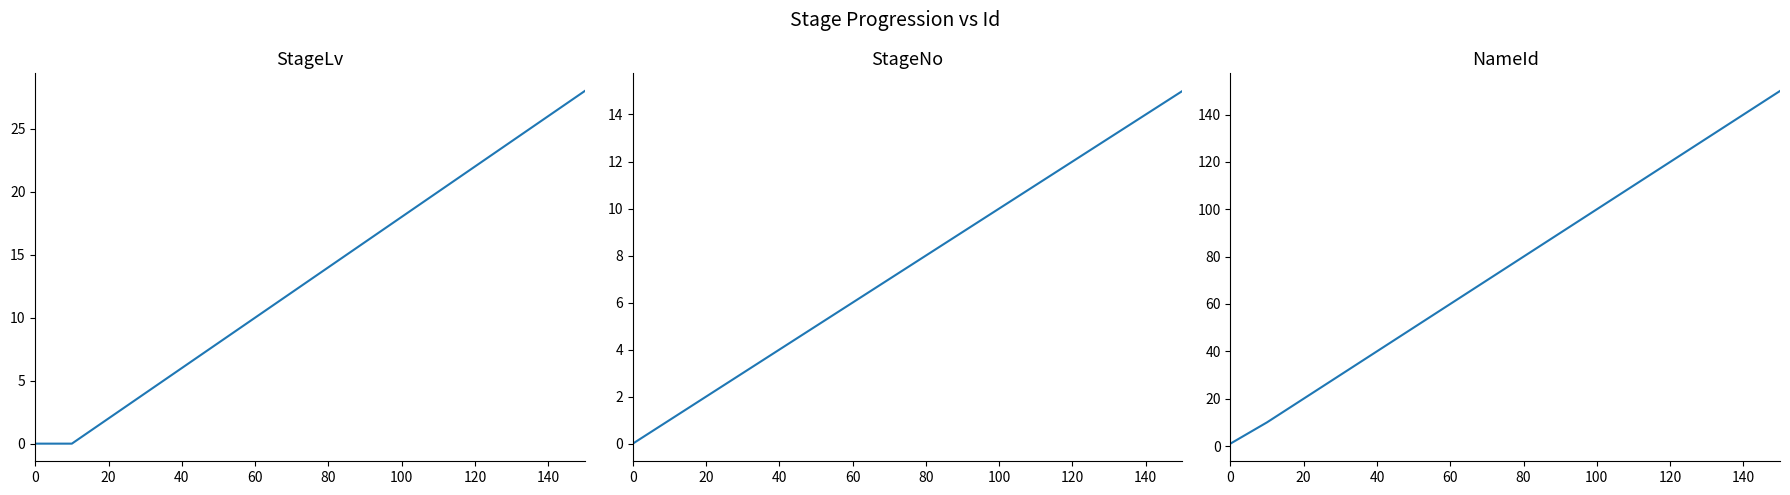

True or false: StageLv and NameId intersect in this chart.

False